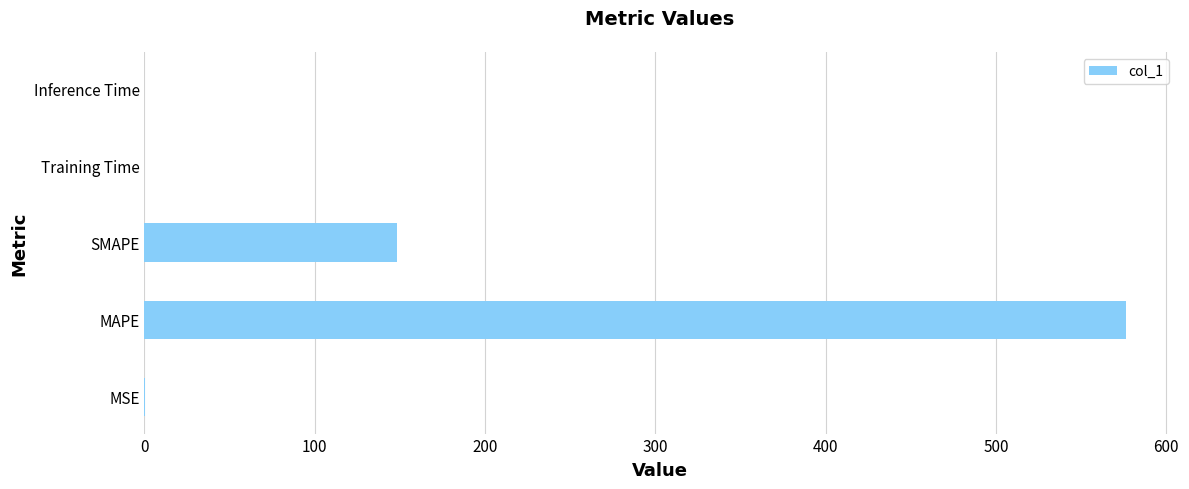

Is it true that the value at SMAPE is 258.0?

False